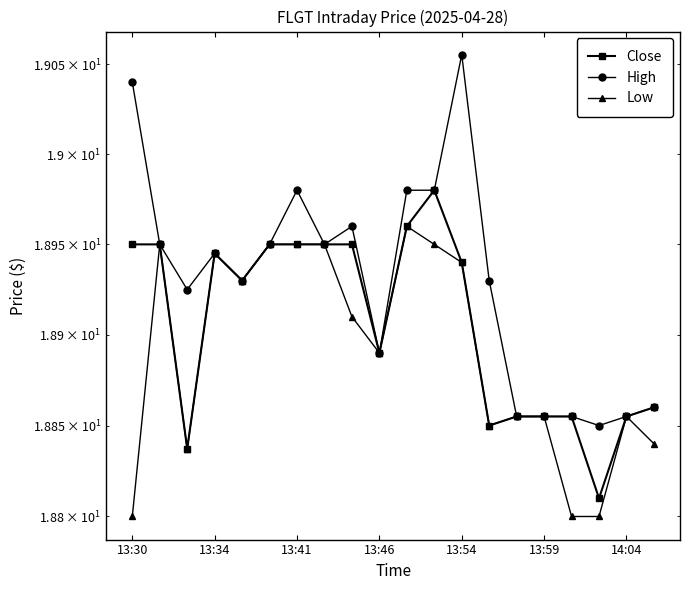

True or false: Low and Close intersect in this chart.

False